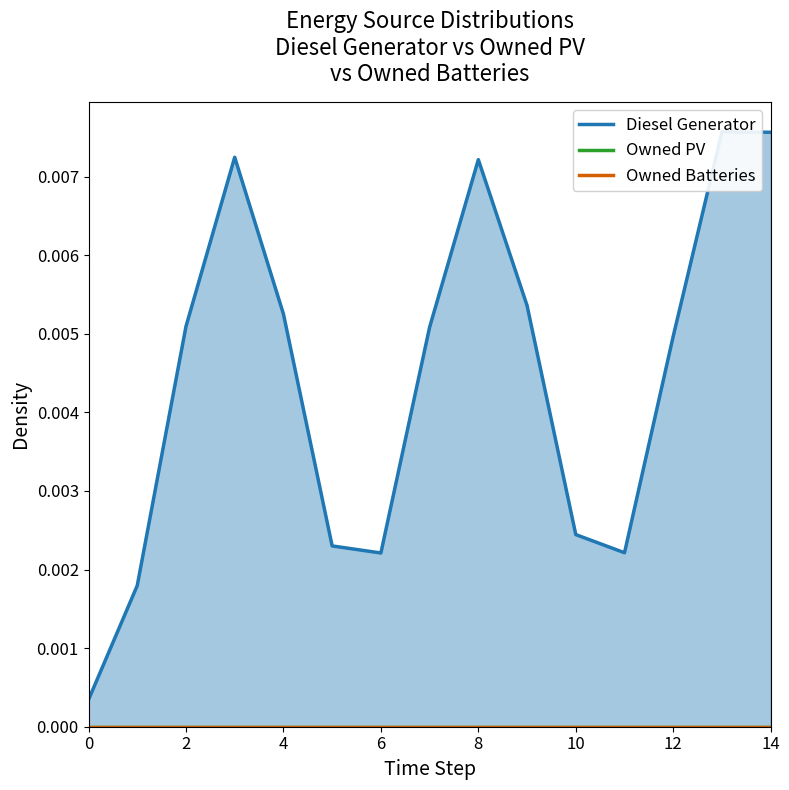

Between 8 and 13, which series saw the biggest shift?

Diesel Generator